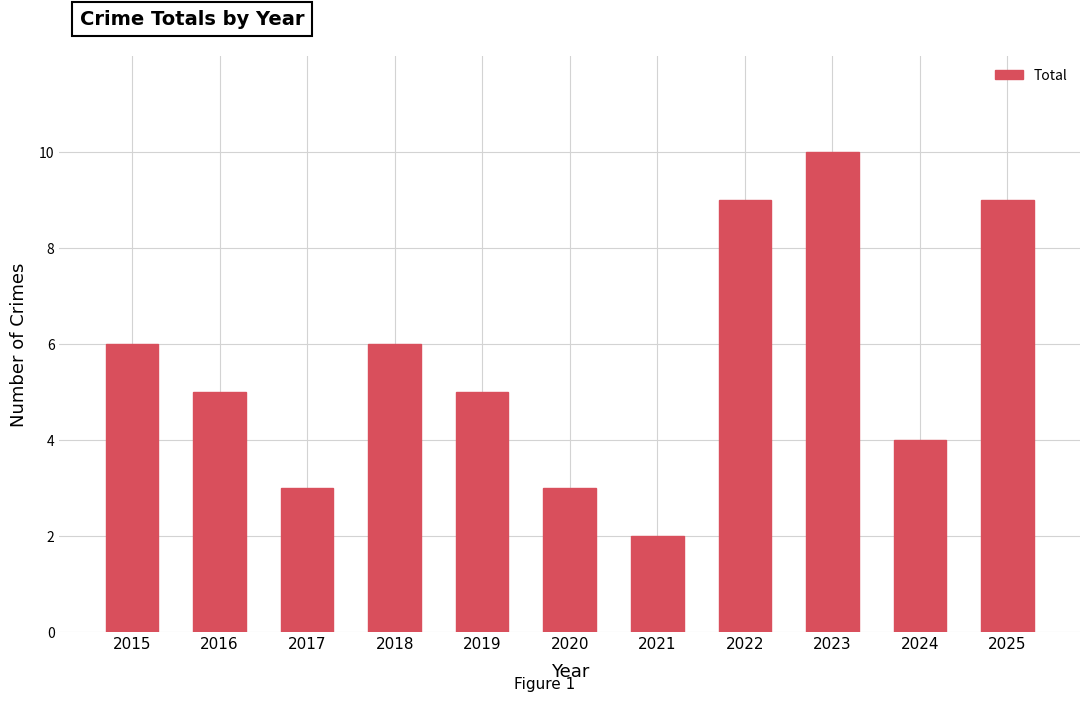

At which category does the chart reach its minimum across all series?

2021